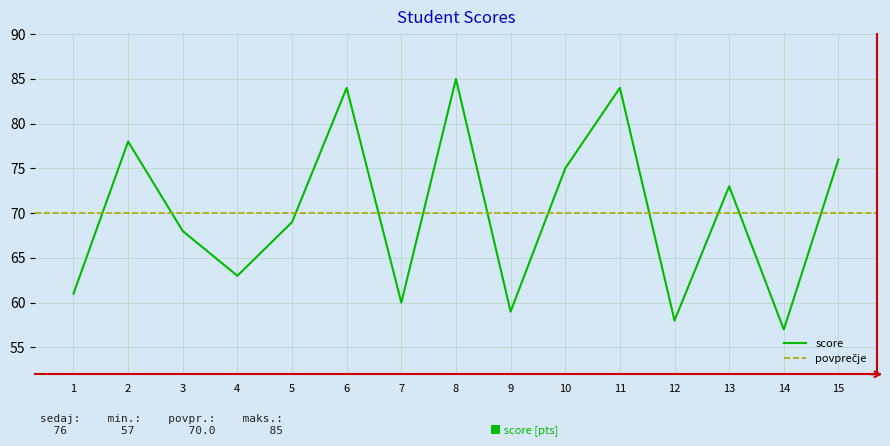

List the labels in order of value, smallest first.

14, 12, 9, 7, 1, 4, 3, 5, 13, 10, 15, 2, 6, 11, 8